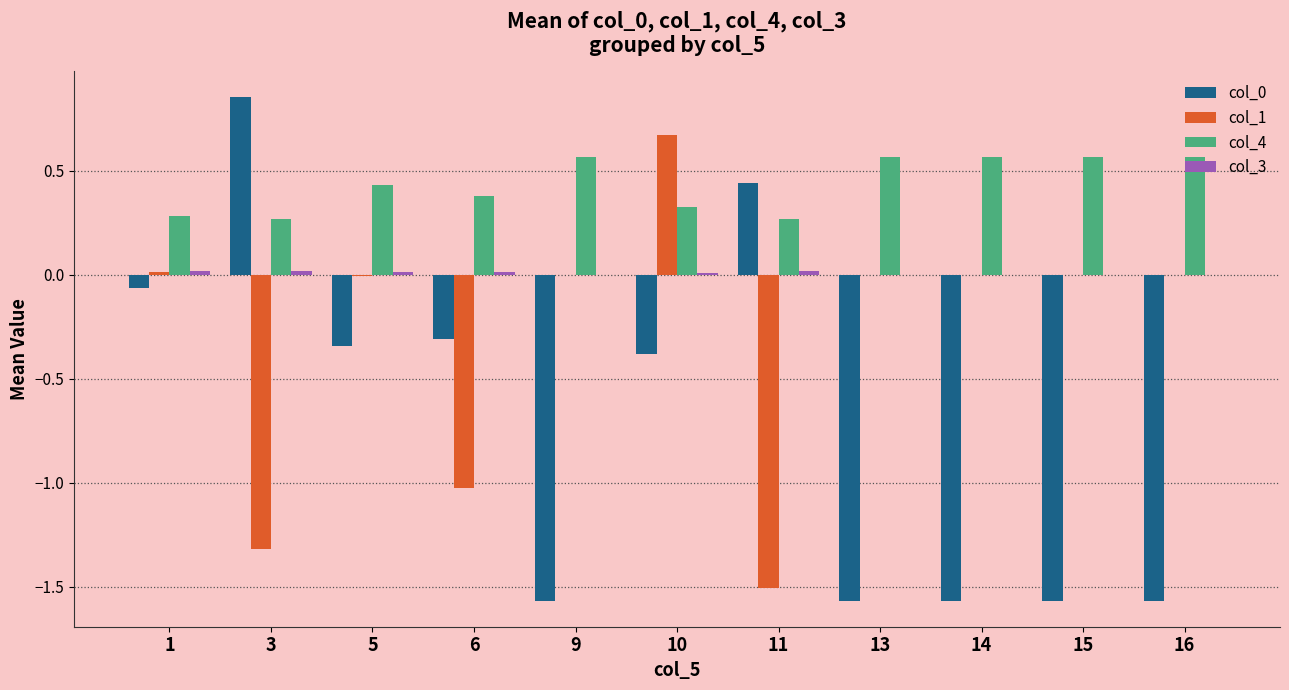

What is the sum of all col_0 values?

-7.6